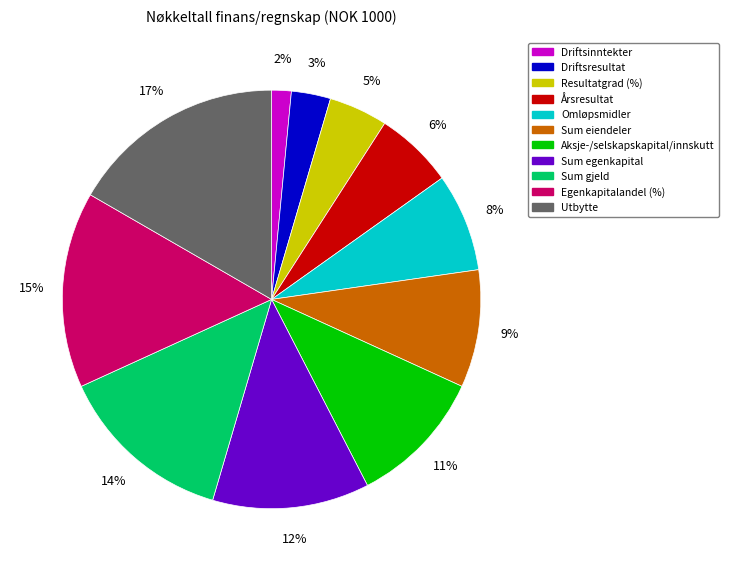

To the nearest percent, what is the average slice percentage?

9%